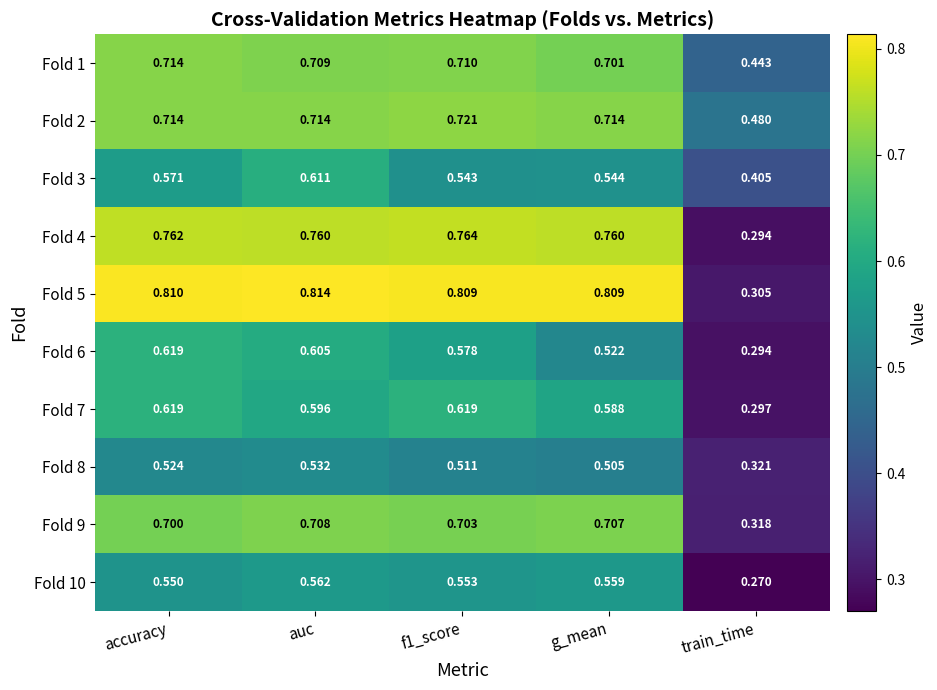

Which series has the widest spread of values?

Fold 5